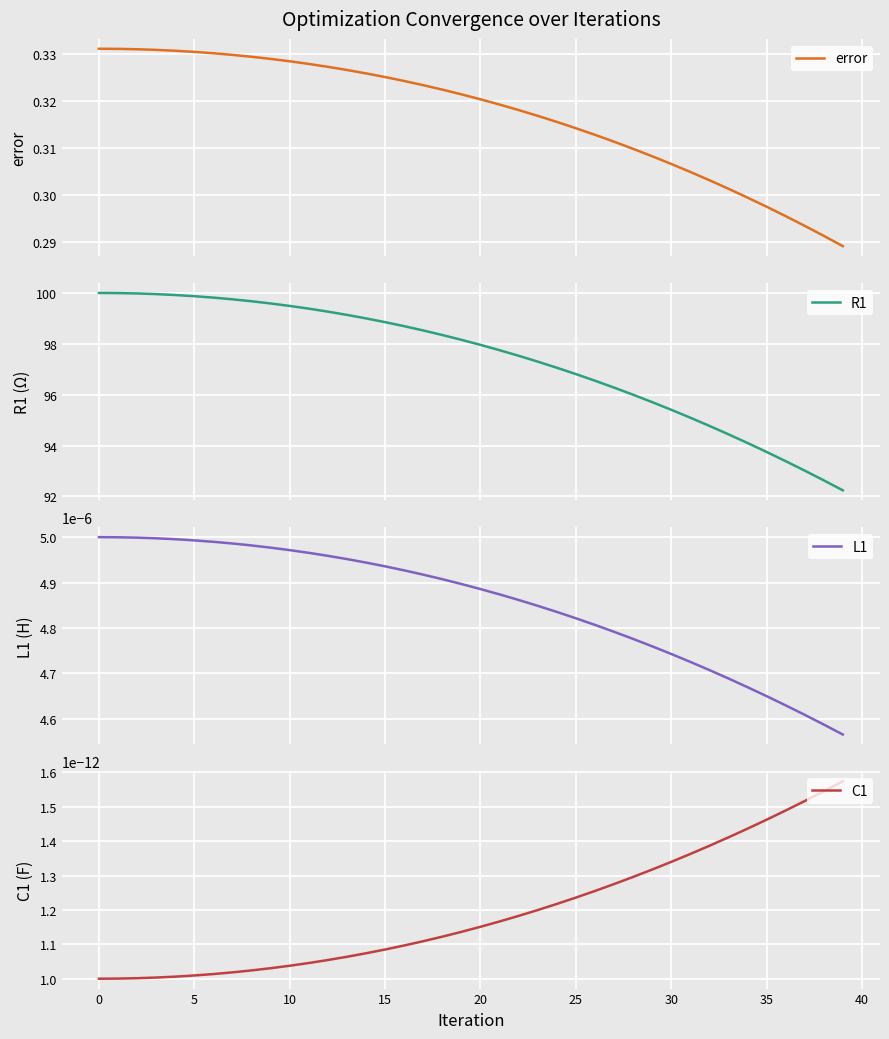

What is the highest value of the R1 series?

100.0